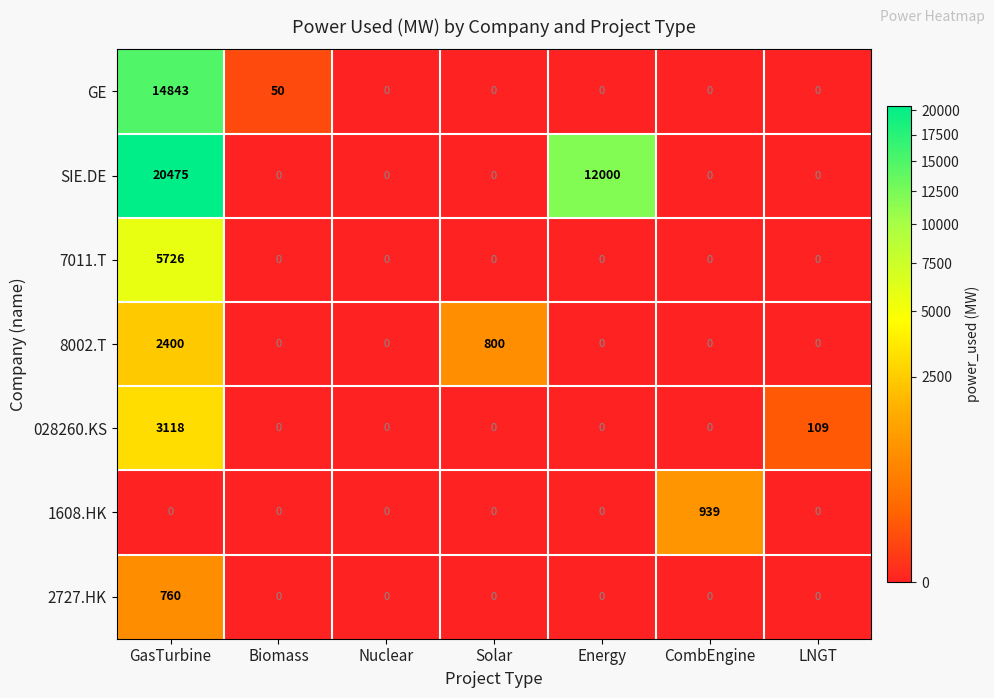

True or false: 2727.HK has a value of 0 at CombEngine.

True